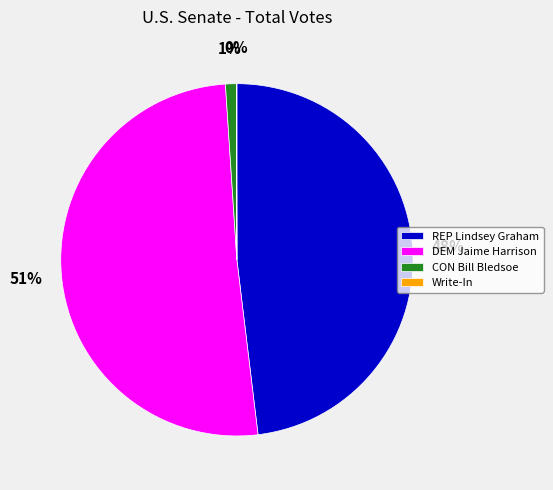

Is there any slice that represents more than half of the pie?

Yes